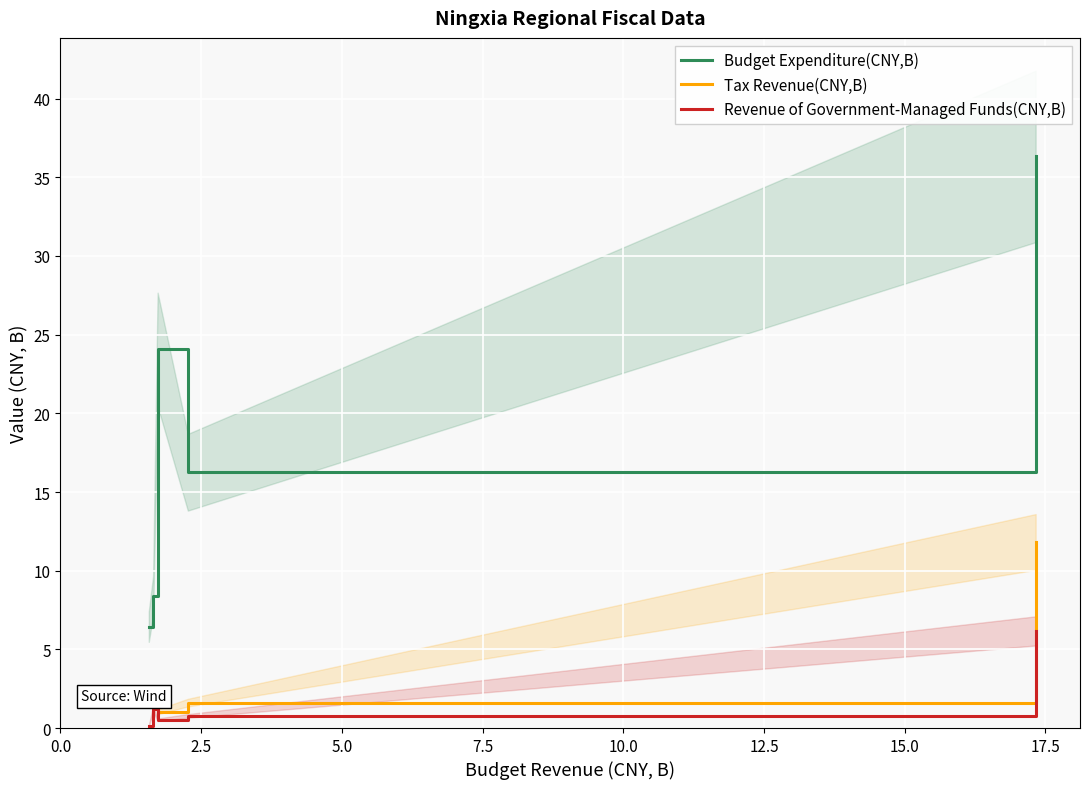

True or false: Revenue of Government-Managed Funds(CNY,B) and Budget Expenditure(CNY,B) cross at least once.

False